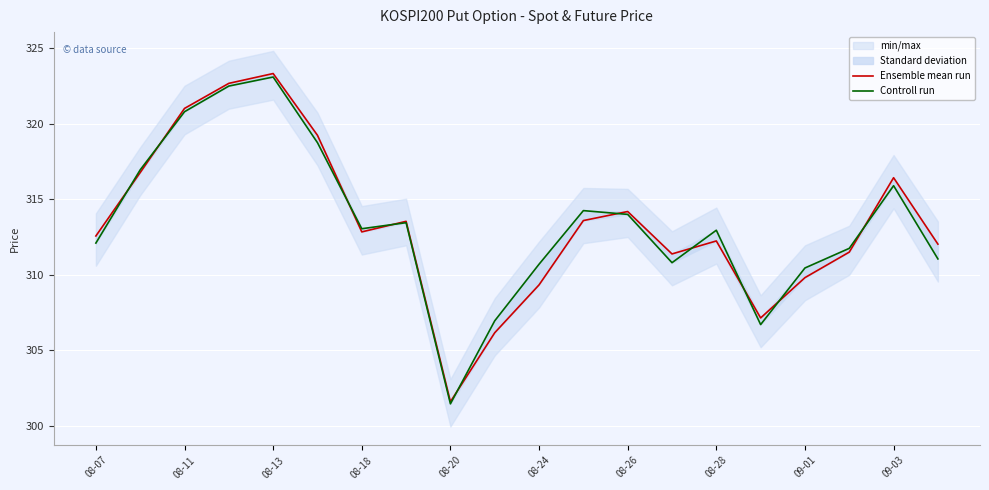

Rank the series by their maximum value, from highest to lowest.

Ensemble mean run, Controll run